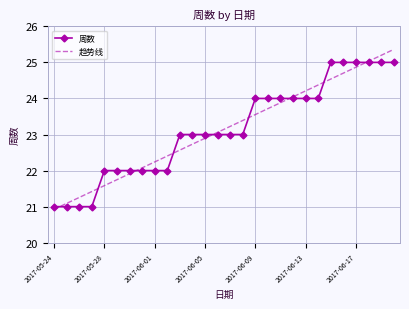

Reading right to left, what are all the values shown in this chart?

周数: 25.0	25.0	25.0	25.0	25.0	25.0	24.0	24.0	24.0	24.0	24.0	24.0	23.0	23.0	23.0	23.0	23.0	23.0	22.0	22.0	22.0	22.0	22.0	22.0	21.0	21.0	21.0	21.0
趋势线: 25.4	25.2	25.0	24.9	24.7	24.5	24.4	24.2	24.0	23.9	23.7	23.6	23.4	23.2	23.1	22.9	22.7	22.6	22.4	22.2	22.1	21.9	21.7	21.6	21.4	21.3	21.1	20.9